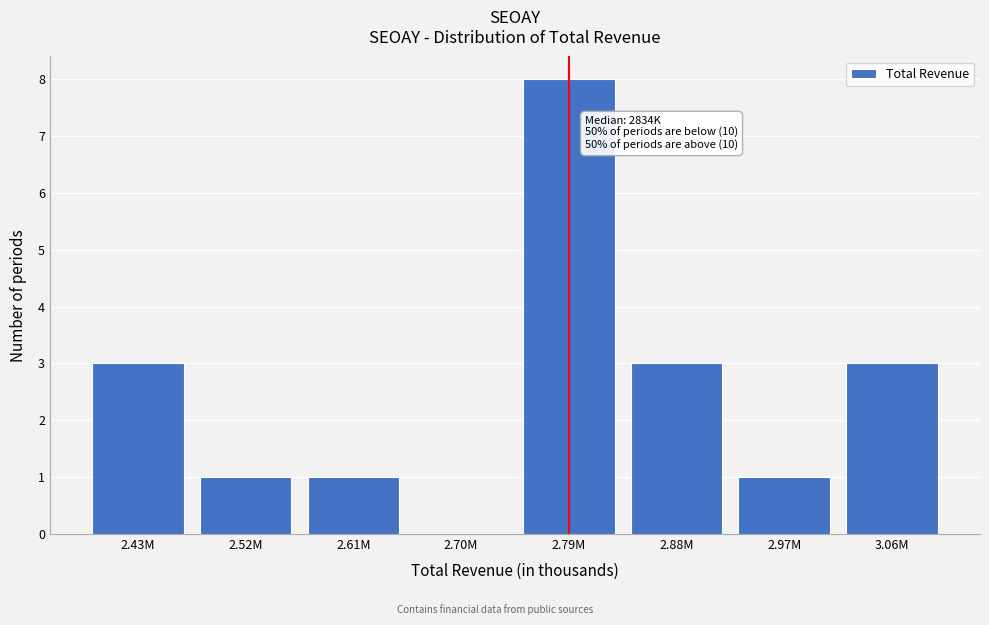

Reading right to left, list all the values displayed in this chart.

3.06M=3	2.97M=1	2.88M=3	2.79M=8	2.70M=0	2.61M=1	2.52M=1	2.43M=3